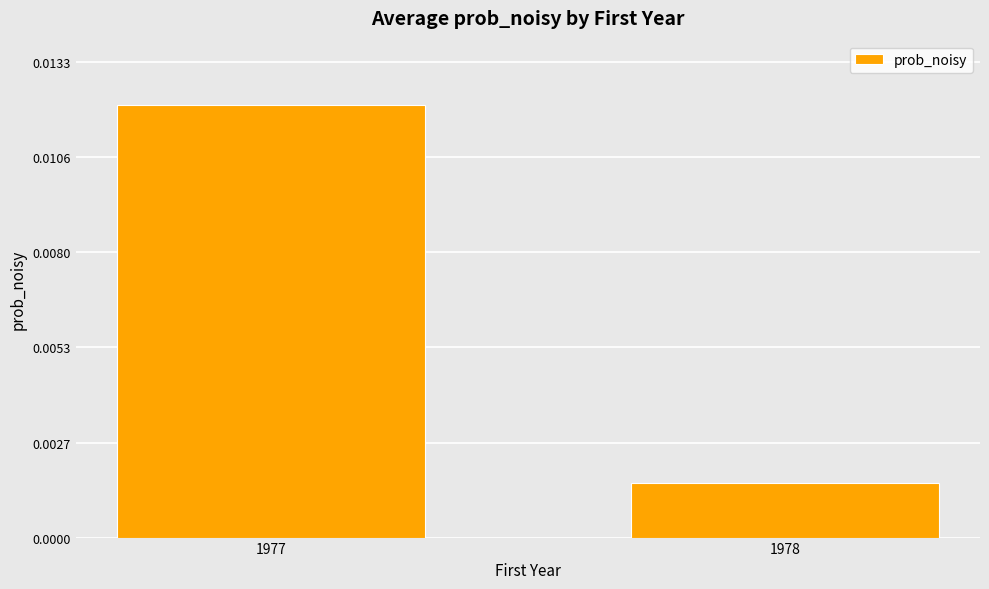

List the labels in order of value, largest first.

1977, 1978